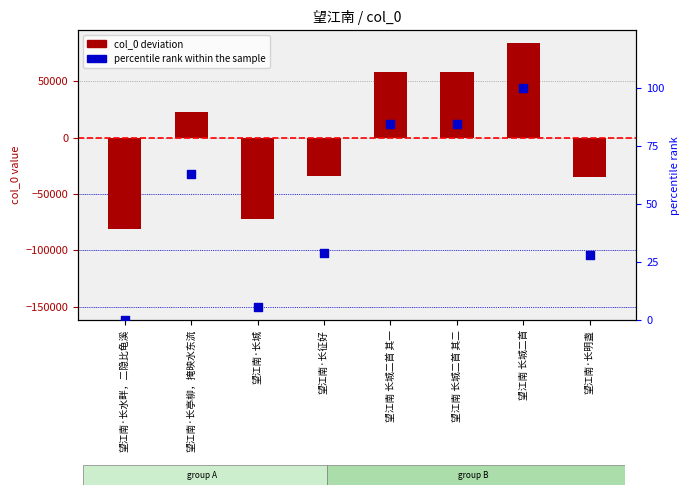

Which series has the largest Y range (max minus min)?

col_0 deviation